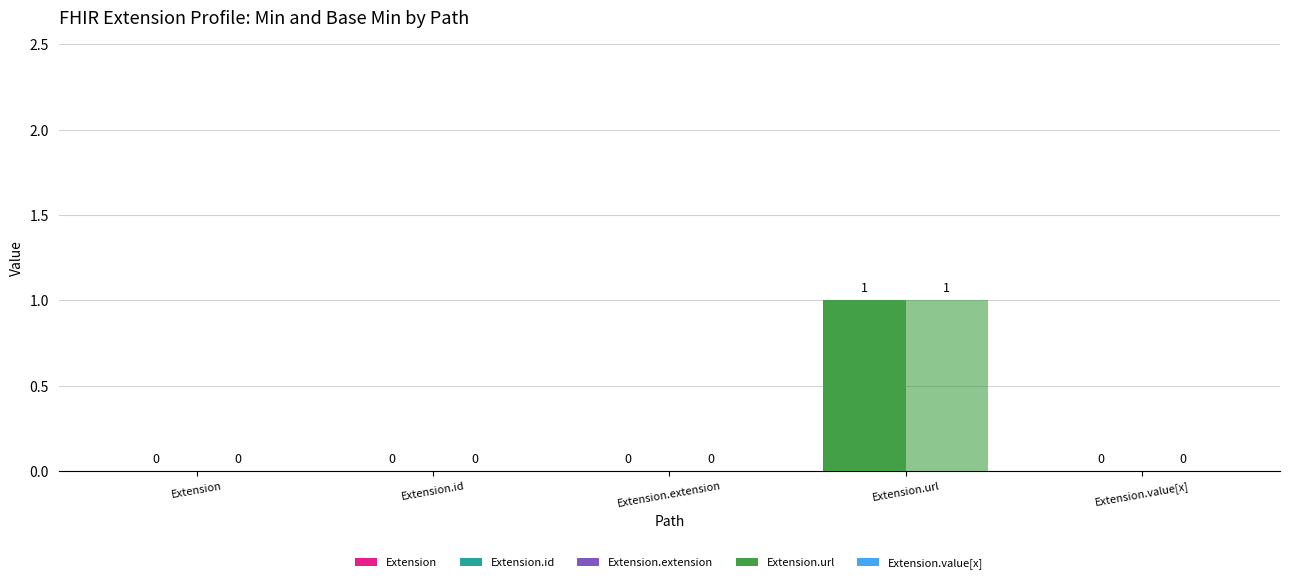

Are the bars grouped side by side (vs. stacked)?

Yes